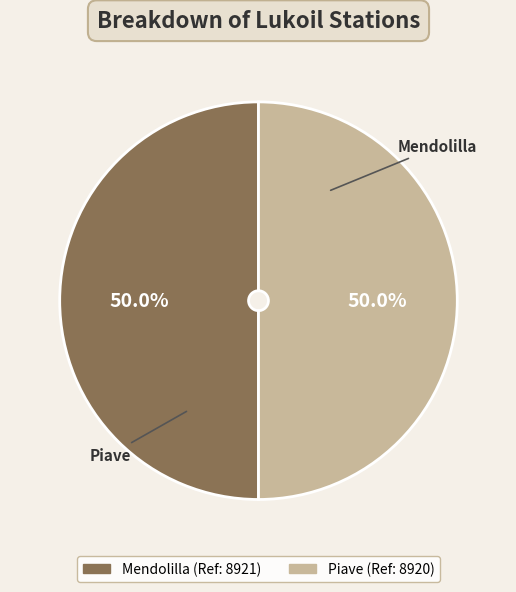

Which category has the biggest portion of the pie?

Mendolilla